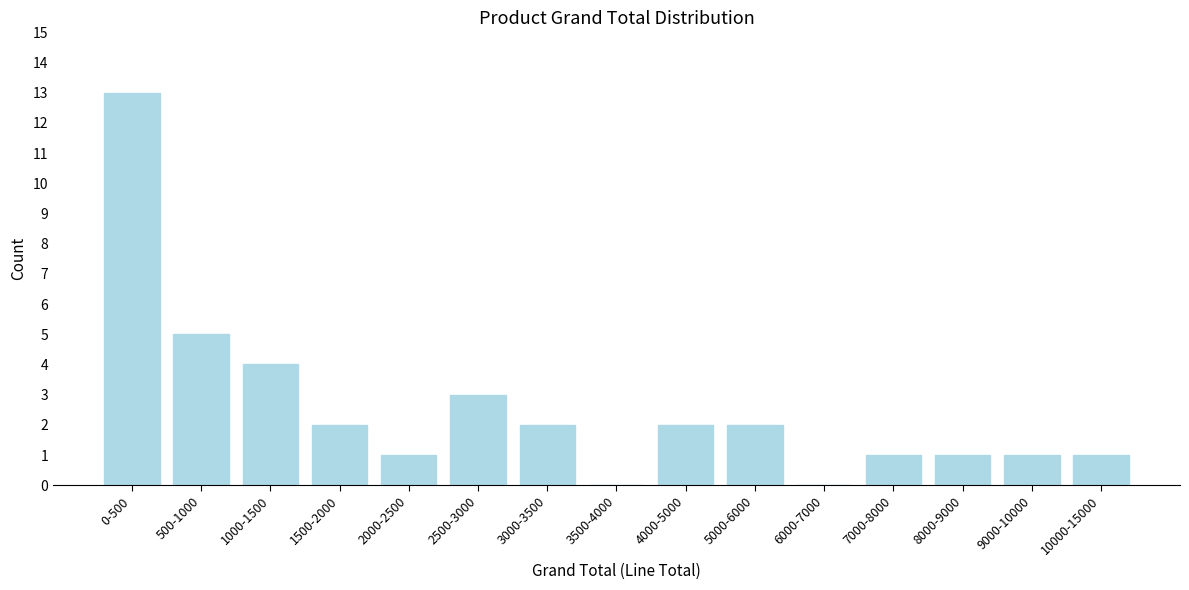

Reading left to right, list all the values displayed in this chart.

0-500=13	500-1000=5	1000-1500=4	1500-2000=2	2000-2500=1	2500-3000=3	3000-3500=2	3500-4000=0	4000-5000=2	5000-6000=2	6000-7000=0	7000-8000=1	8000-9000=1	9000-10000=1	10000-15000=1